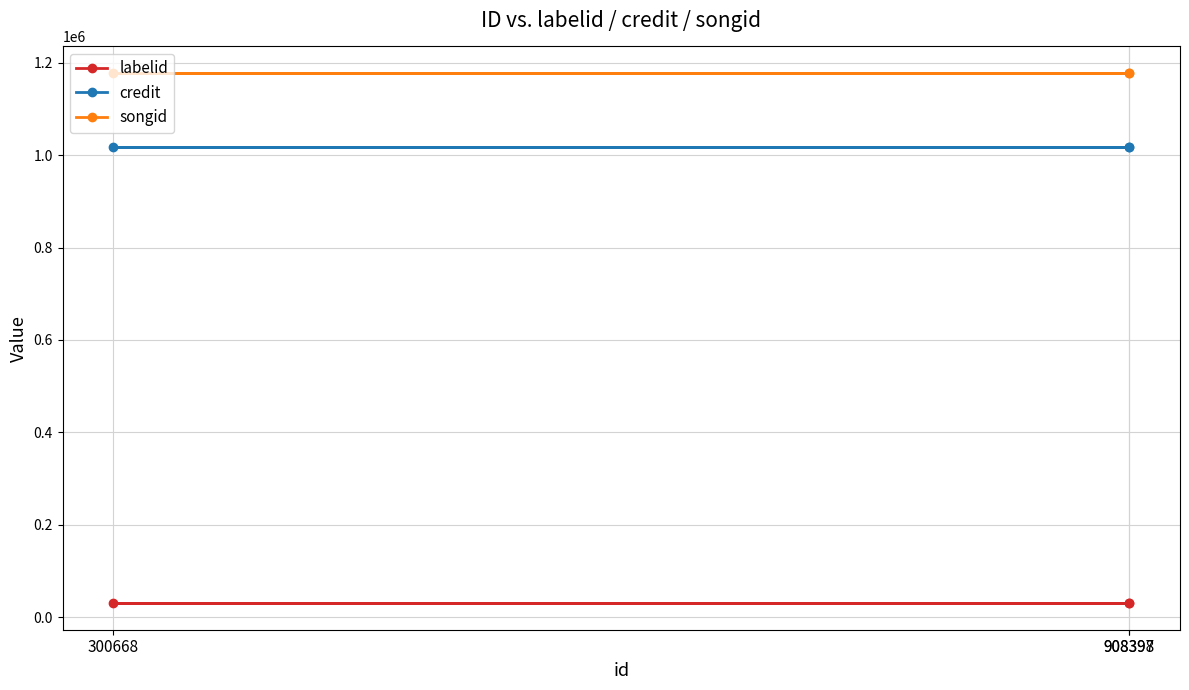

Which series has the largest total across all categories?

songid